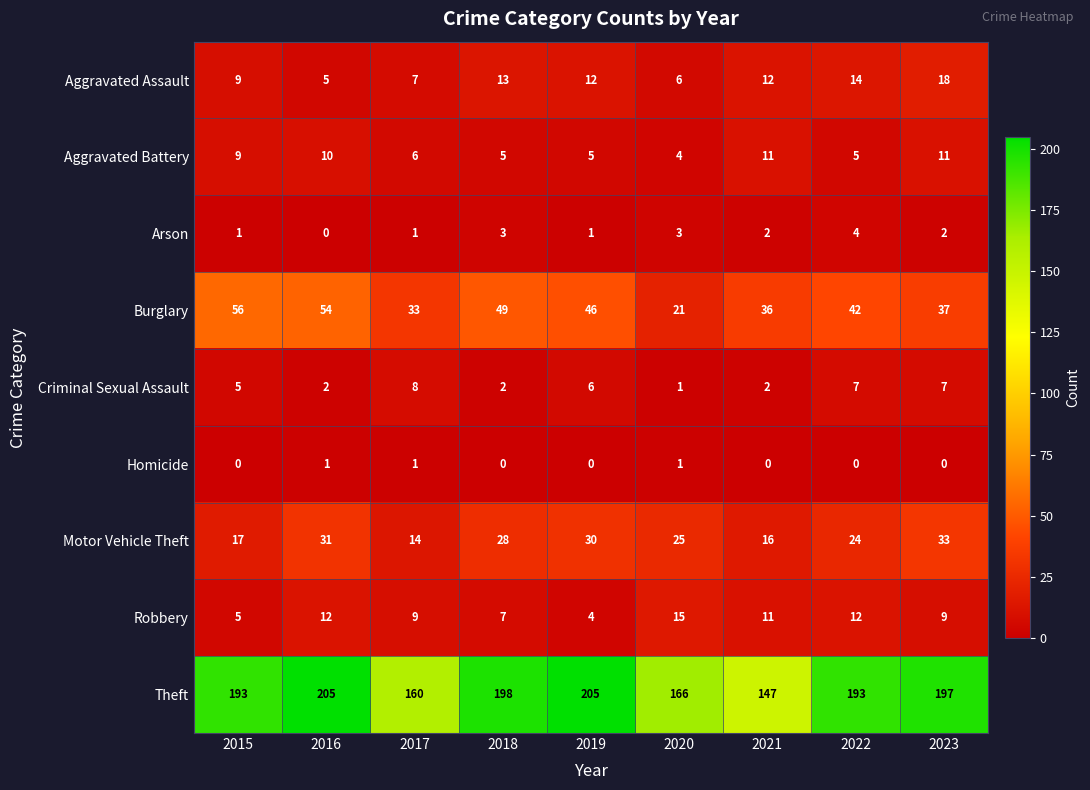

What is the greatest value displayed?

205